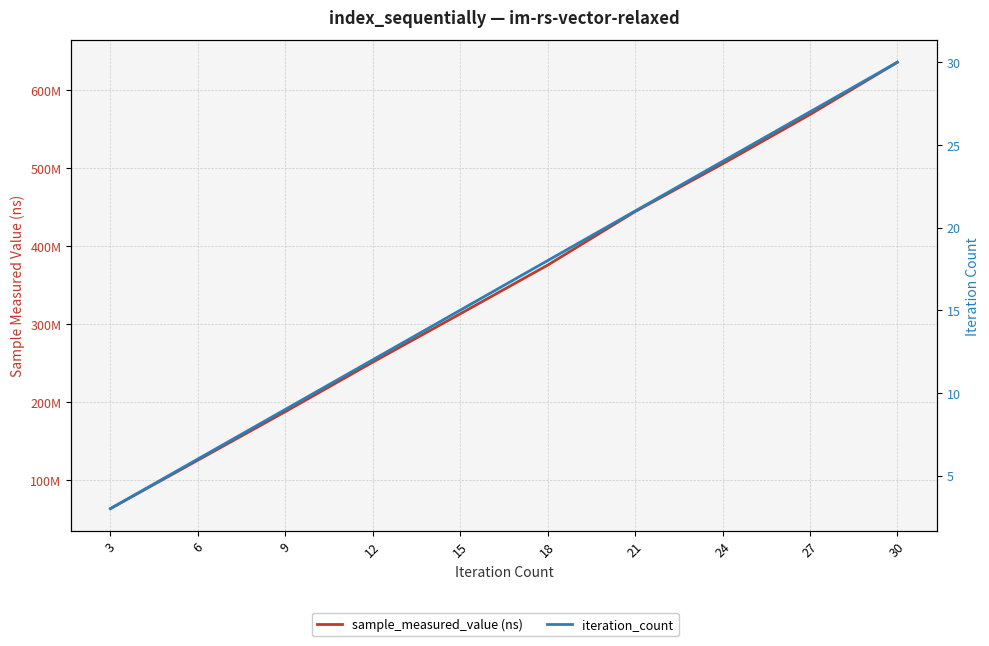

The value of iteration_count at 21 is 9. True or false?

False